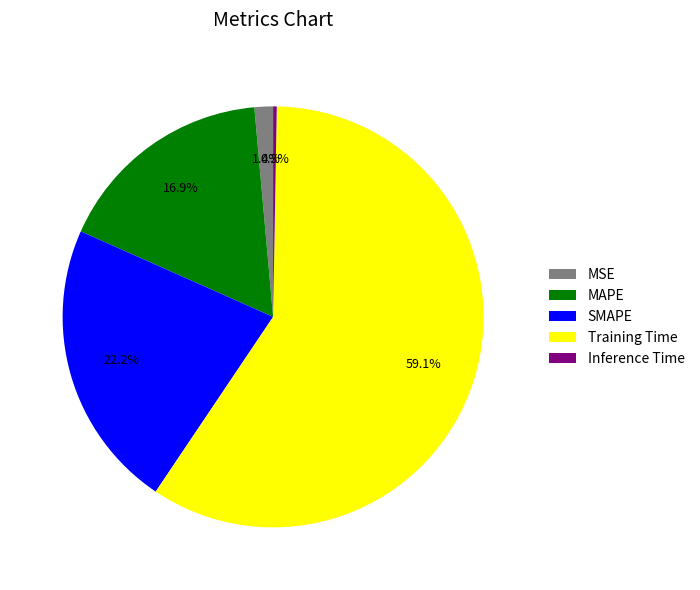

To the nearest percent, what is the difference between the largest and smallest slice percentages?

59%